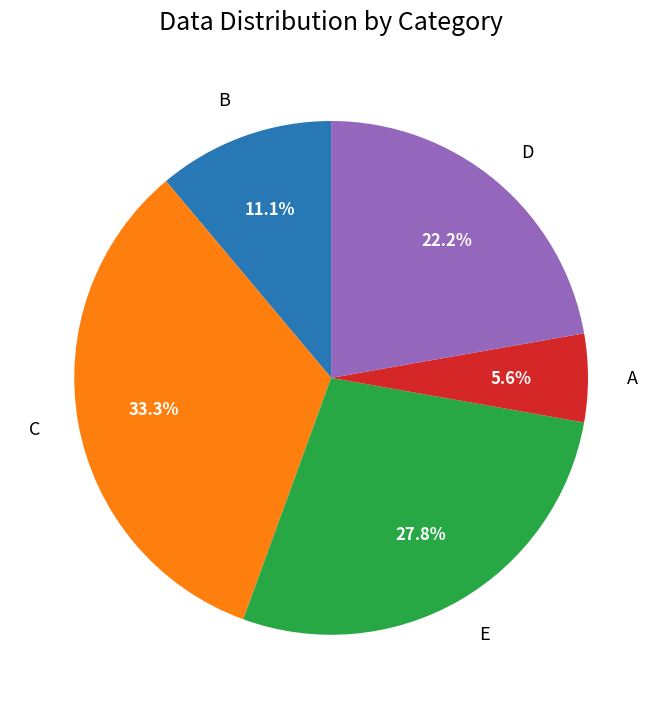

How many slices are in this pie chart?

5